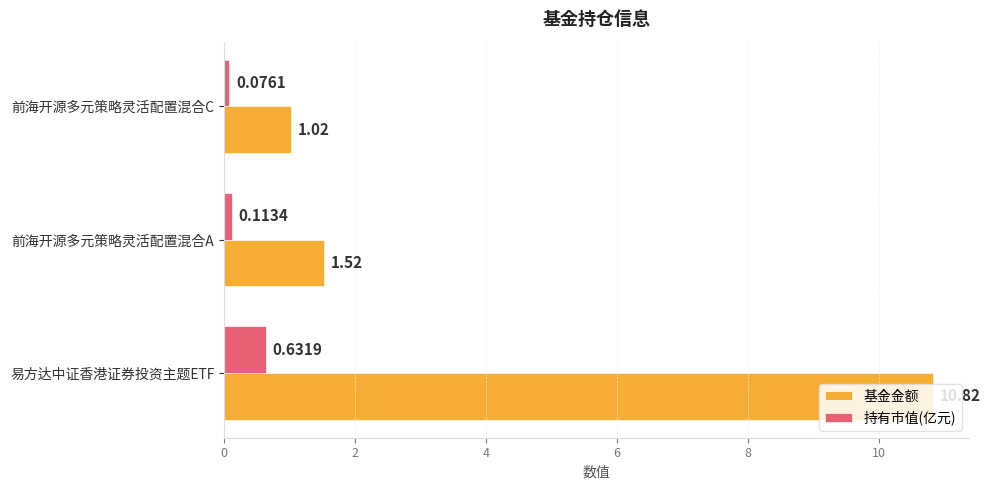

Rank the series by their maximum value, from lowest to highest.

持有市值(亿元), 基金金额